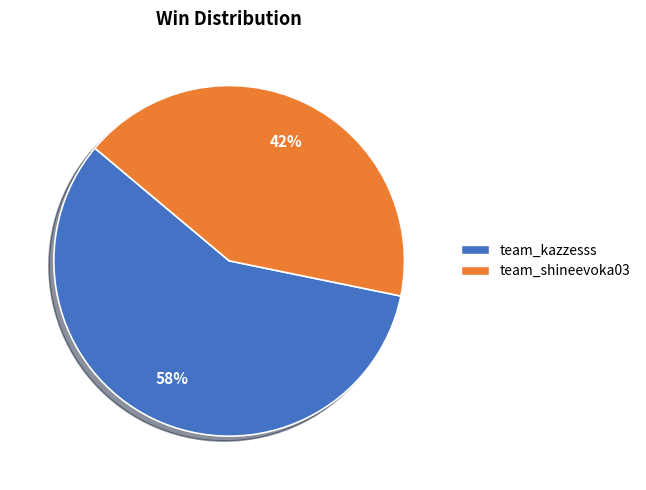

Which has a higher value, team_kazzesss or team_shineevoka03?

team_kazzesss